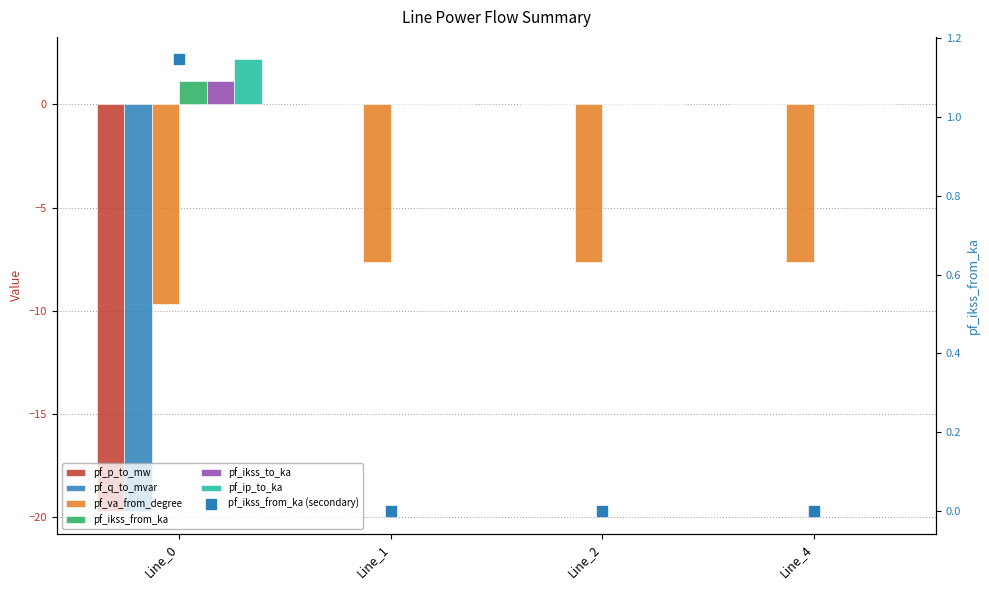

The value of pf_ip_to_ka at Line_4 is -0.5. True or false?

False